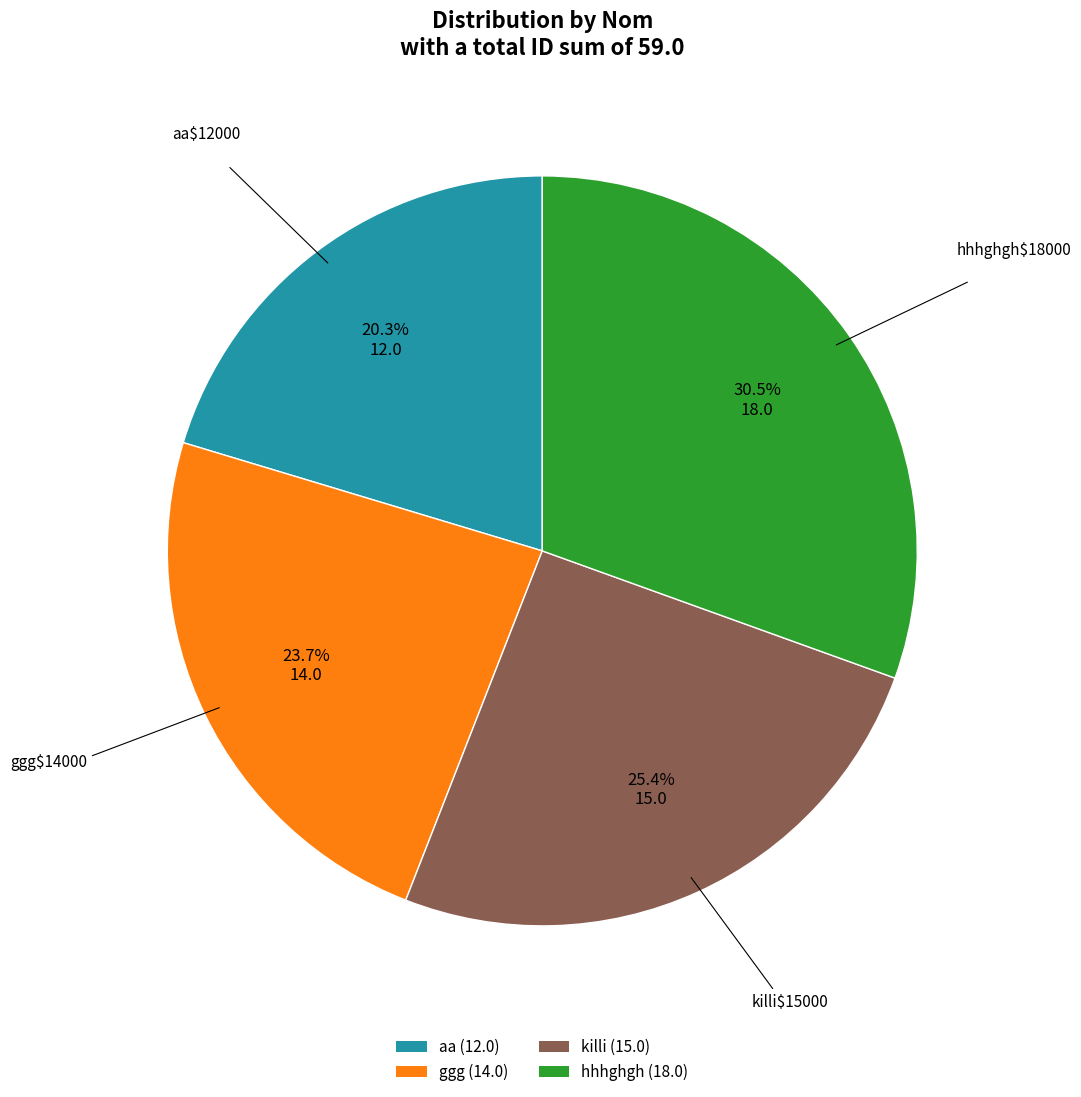

Is aa the majority of the pie?

No